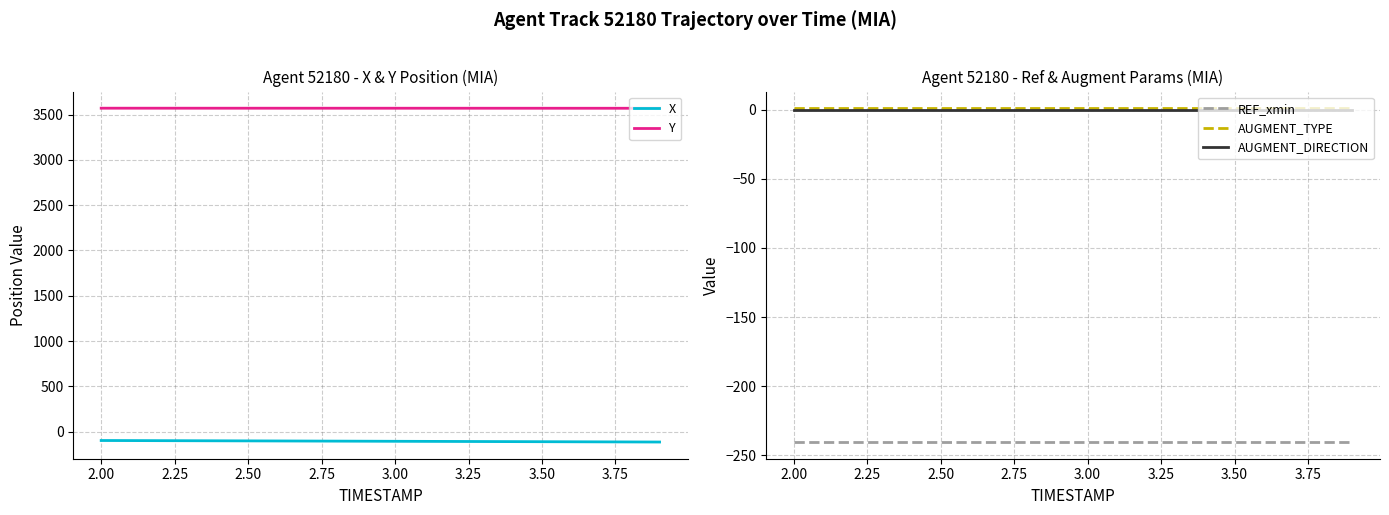

True or false: AUGMENT_DIRECTION and REF_xmin cross at least once.

False